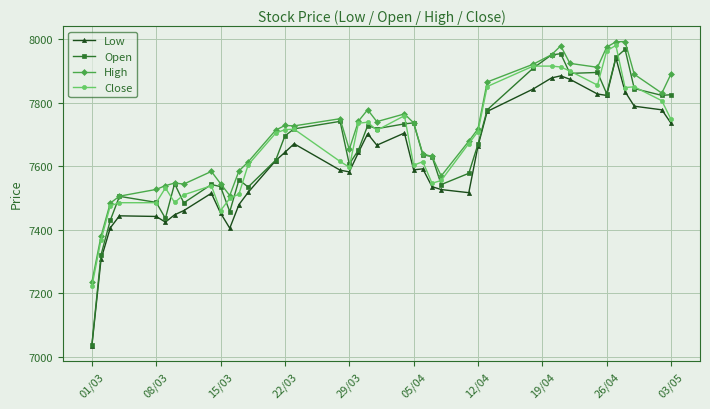

What is the average value of the High series?

7707.0